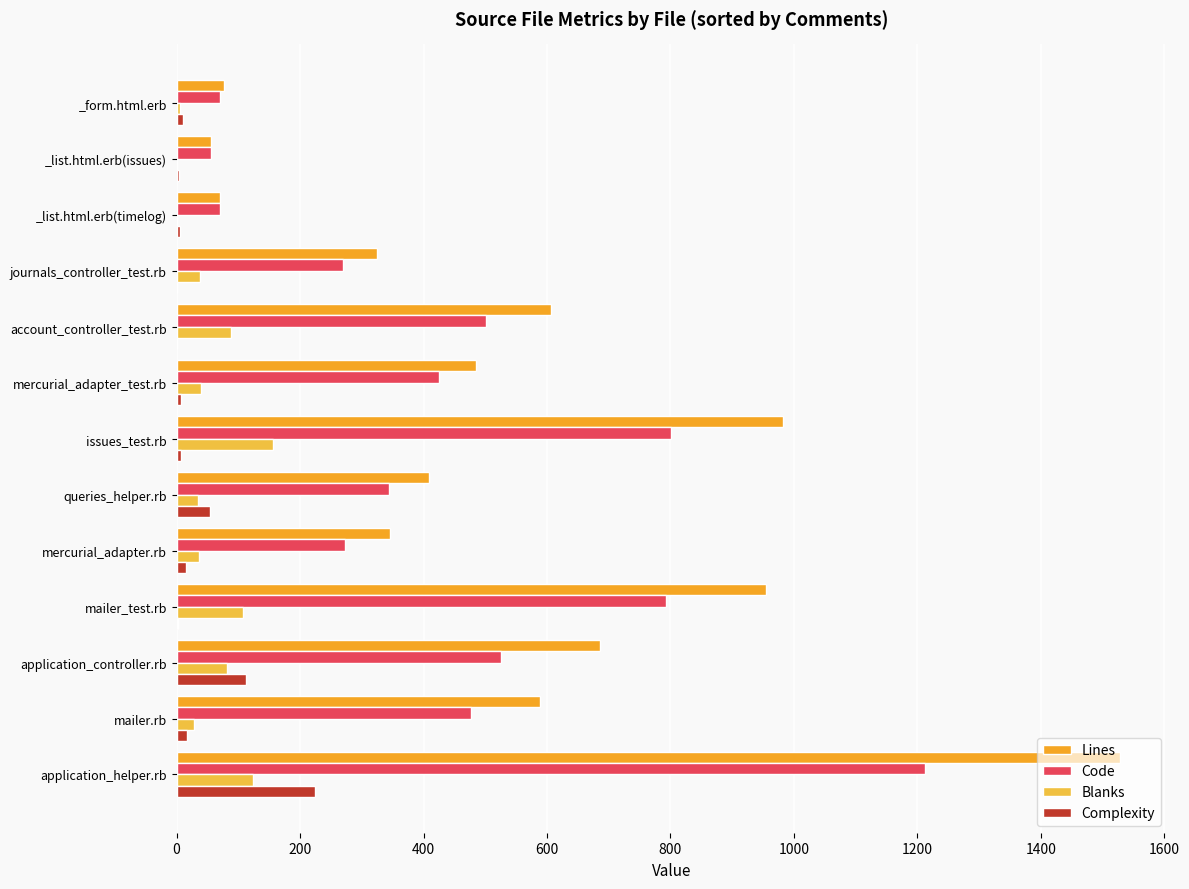

What position from the left is _form.html.erb?

13